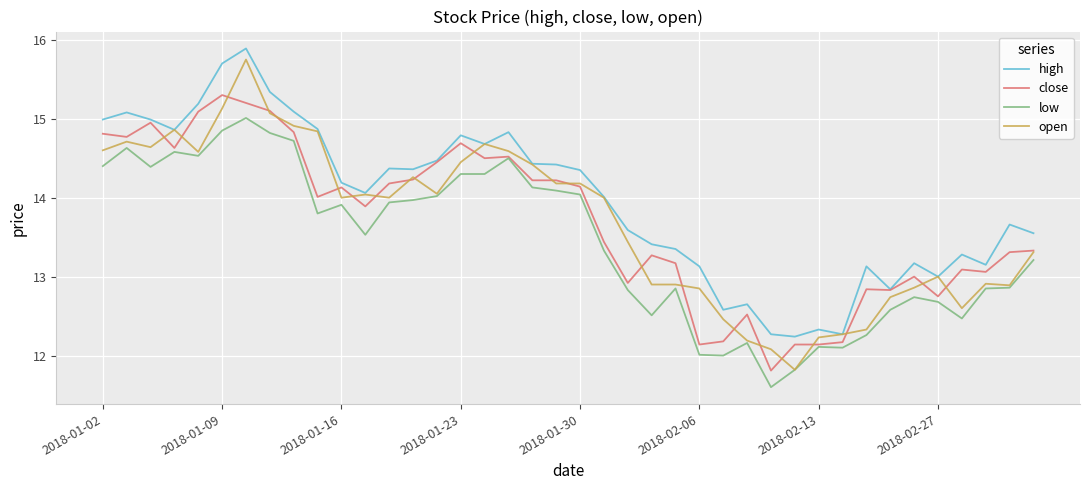

What is the maximum value for low?

15.0